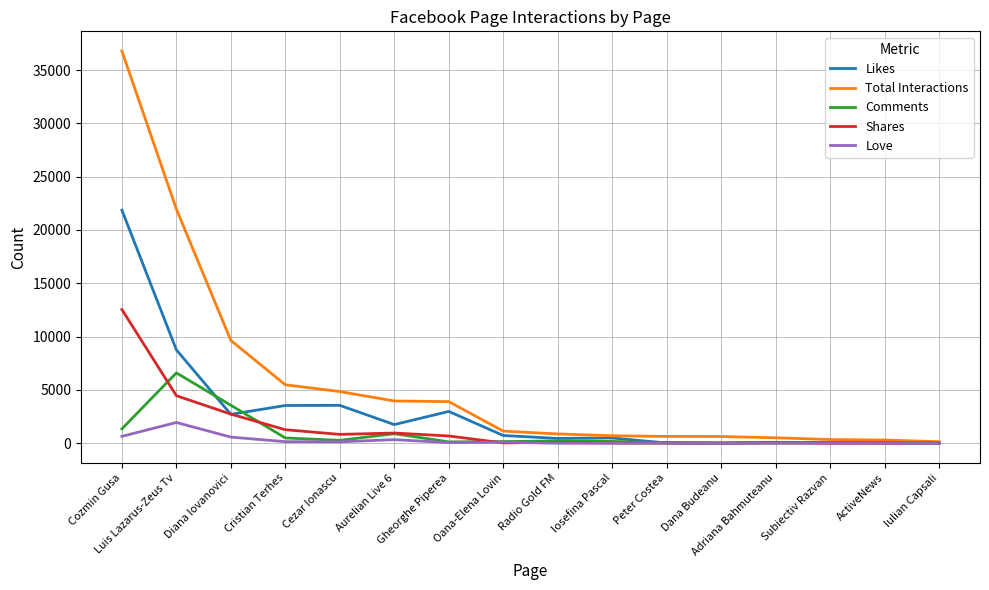

Is this an area chart (filled region under the line)?

No